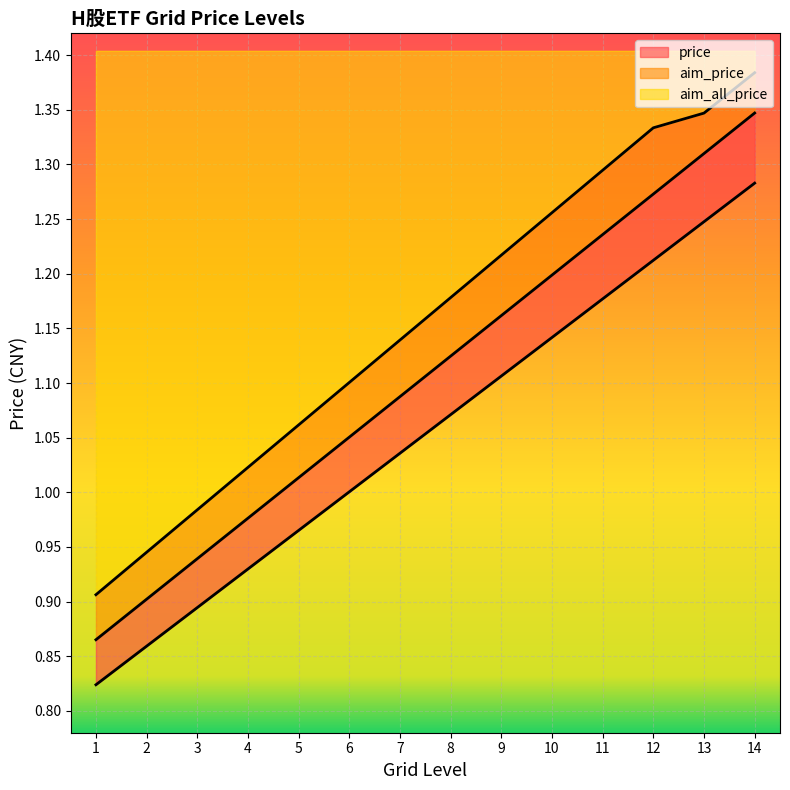

What is the value of the price point at the 11th from the left?

1.2